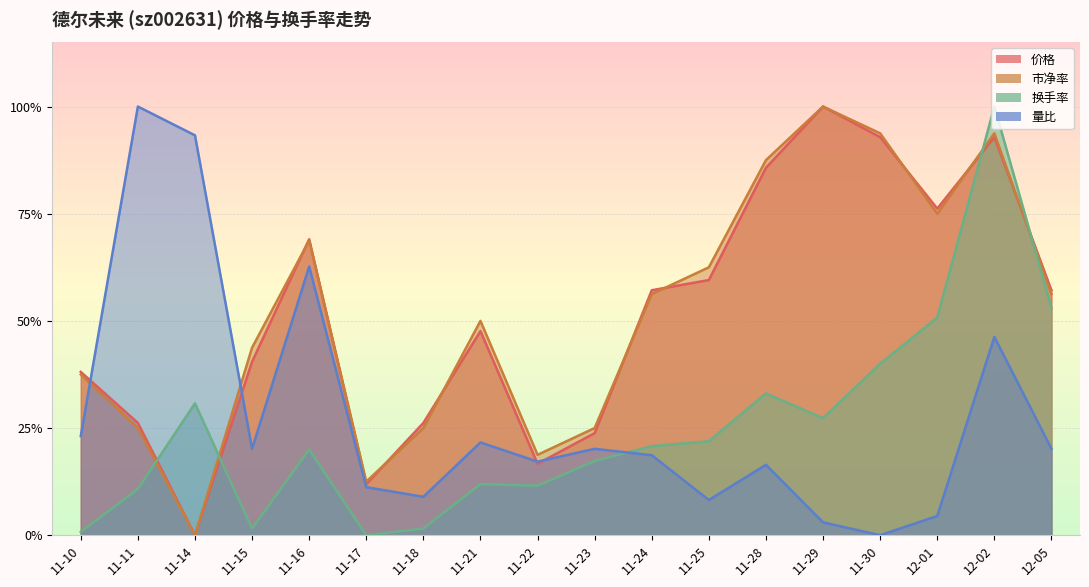

What is the spread (max minus min) of values at 12-02?

0.5